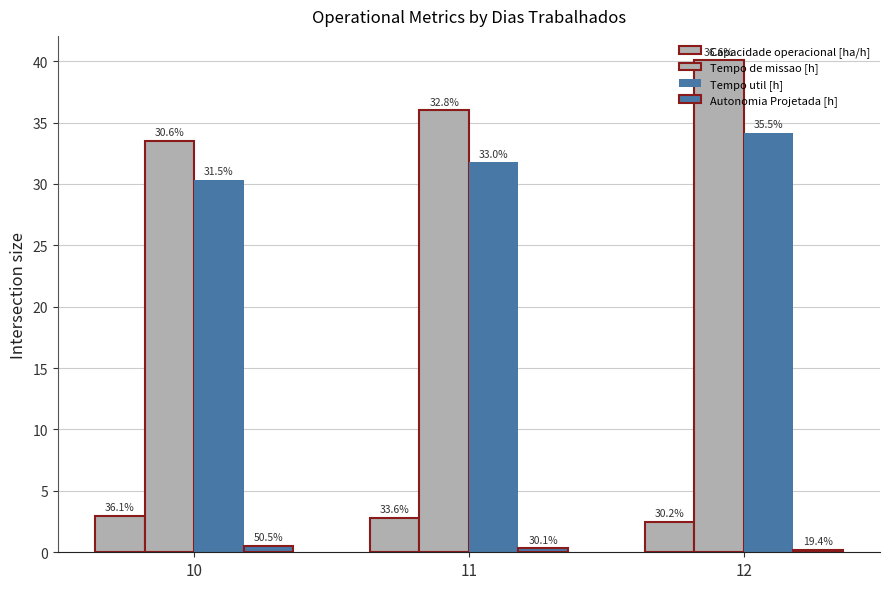

The value of Tempo util [h] at 10 is 30.3. True or false?

True